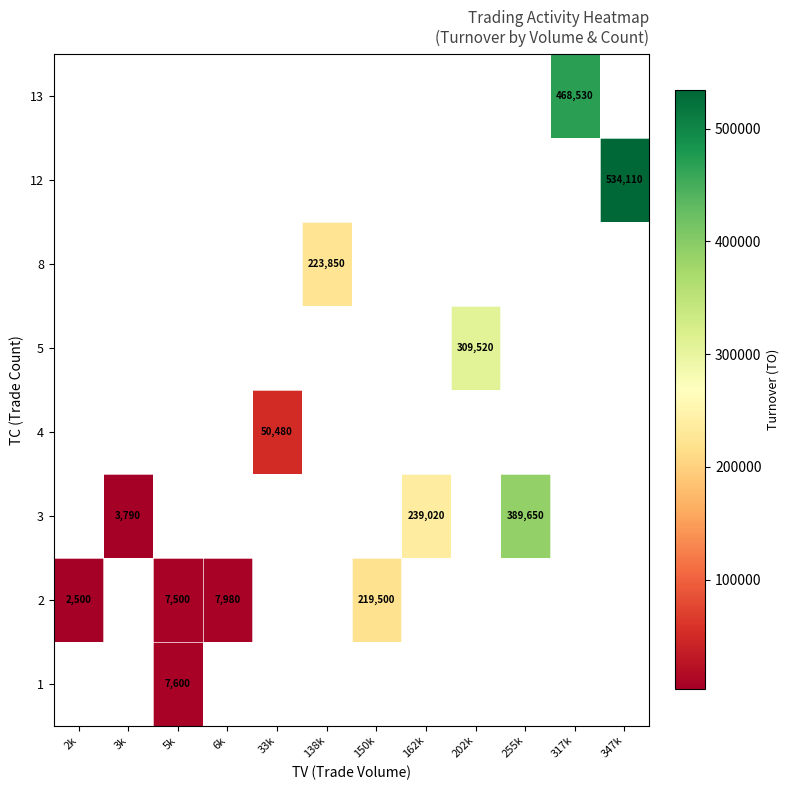

How many data points does each series have?

12